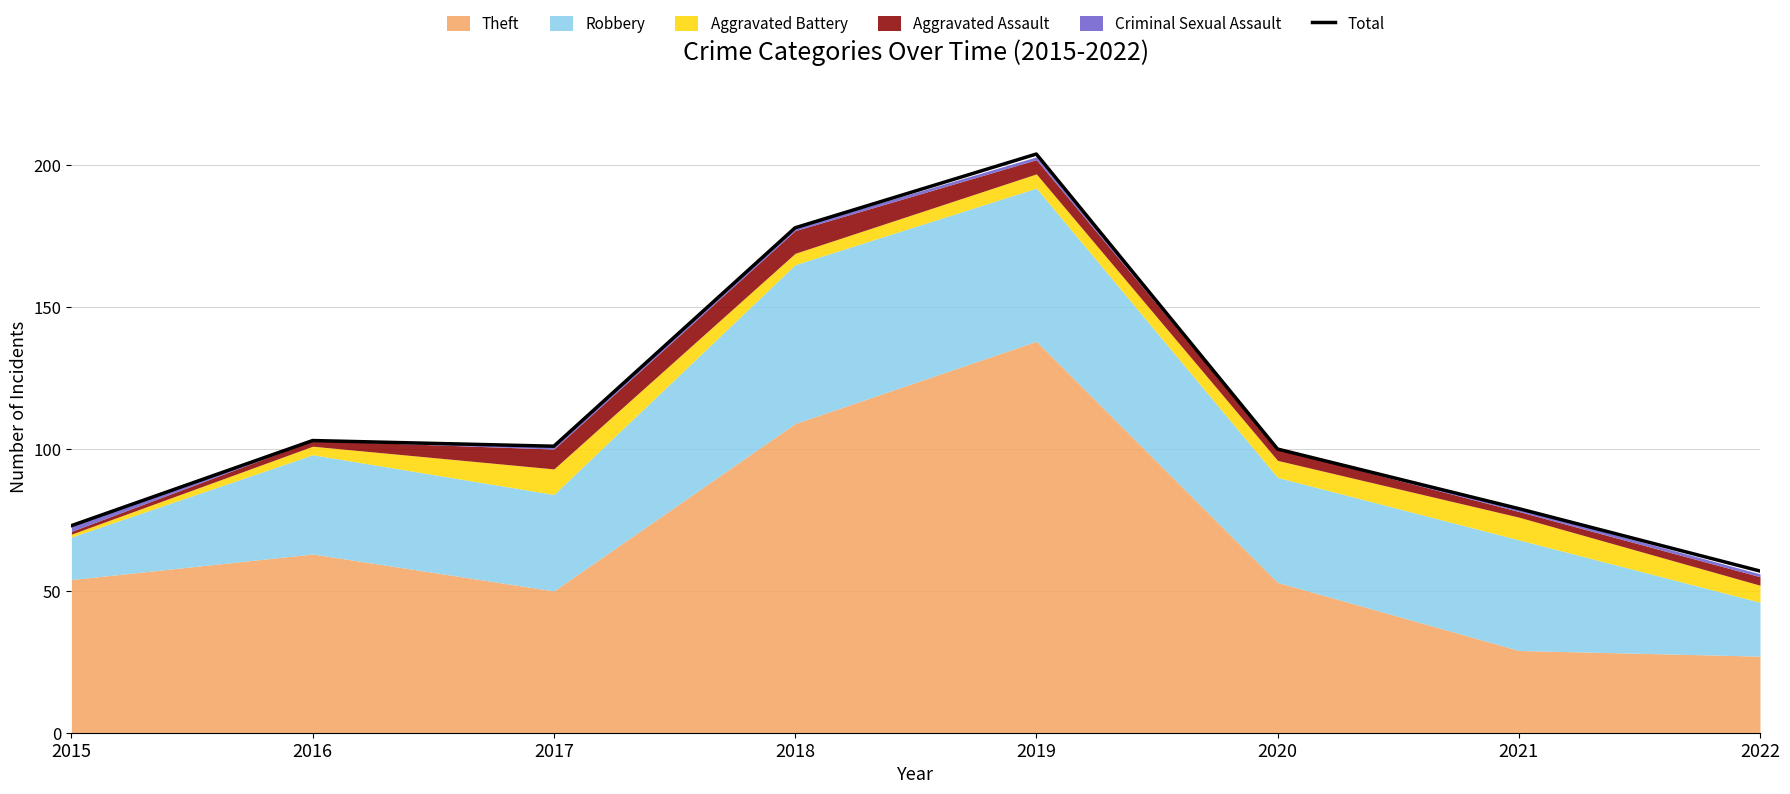

The chart shows a value of 162 at 2017. True or false?

False